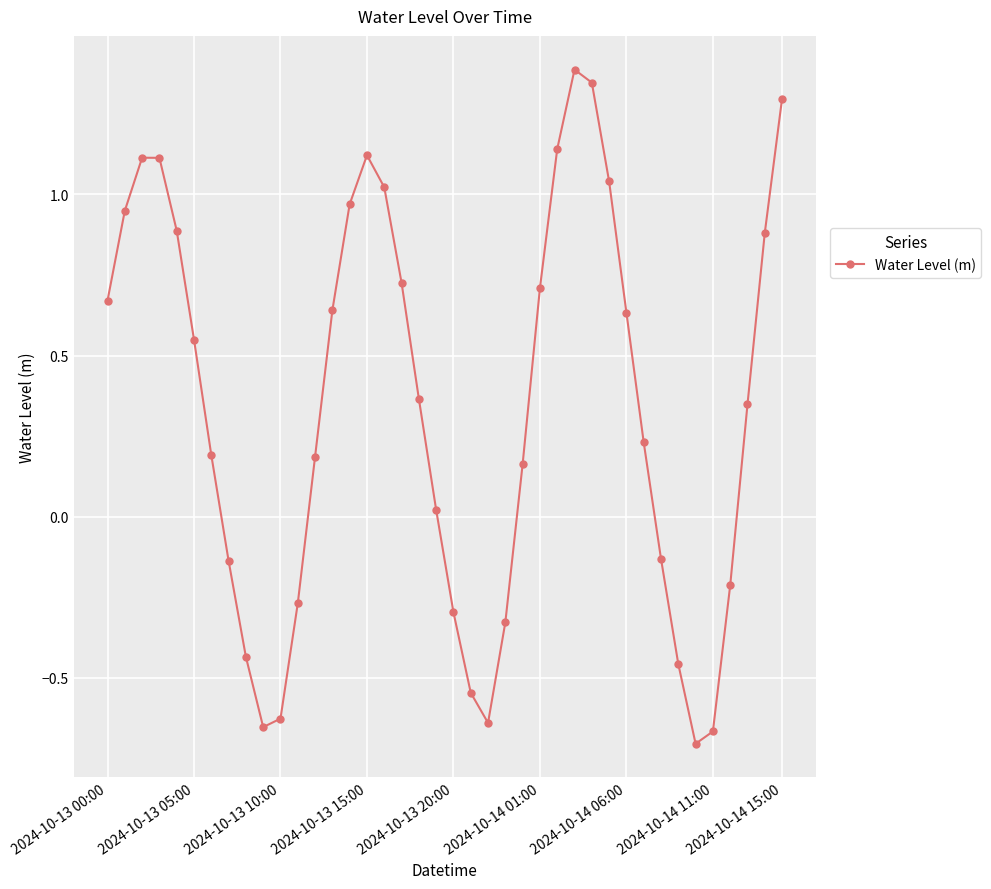

How many positive values are there?

26